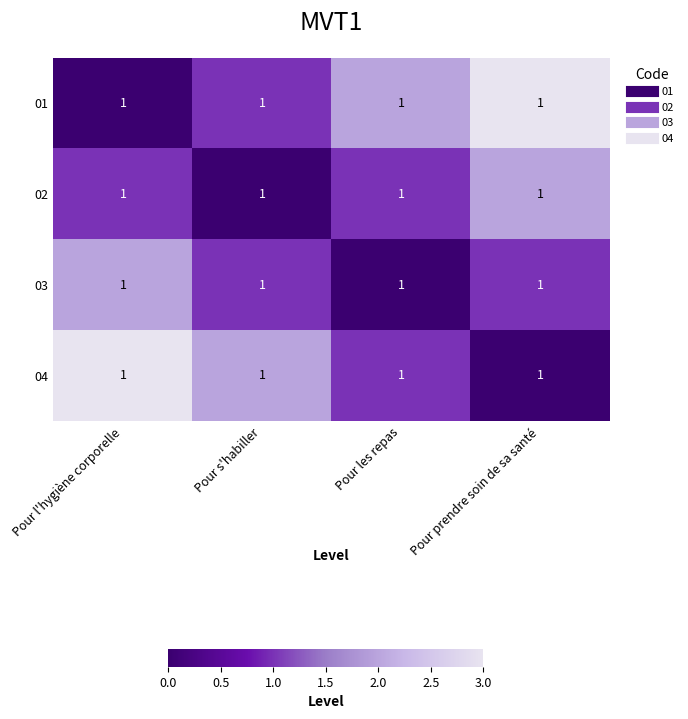

What is the difference between the highest and lowest values at Pour prendre soin de sa santé?

3